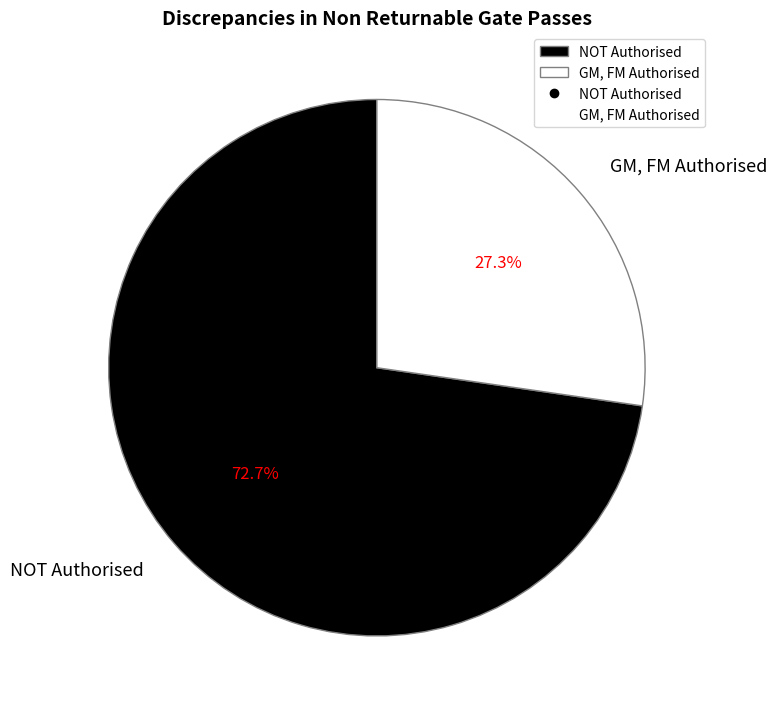

To the nearest percent, what is the average slice percentage?

50%